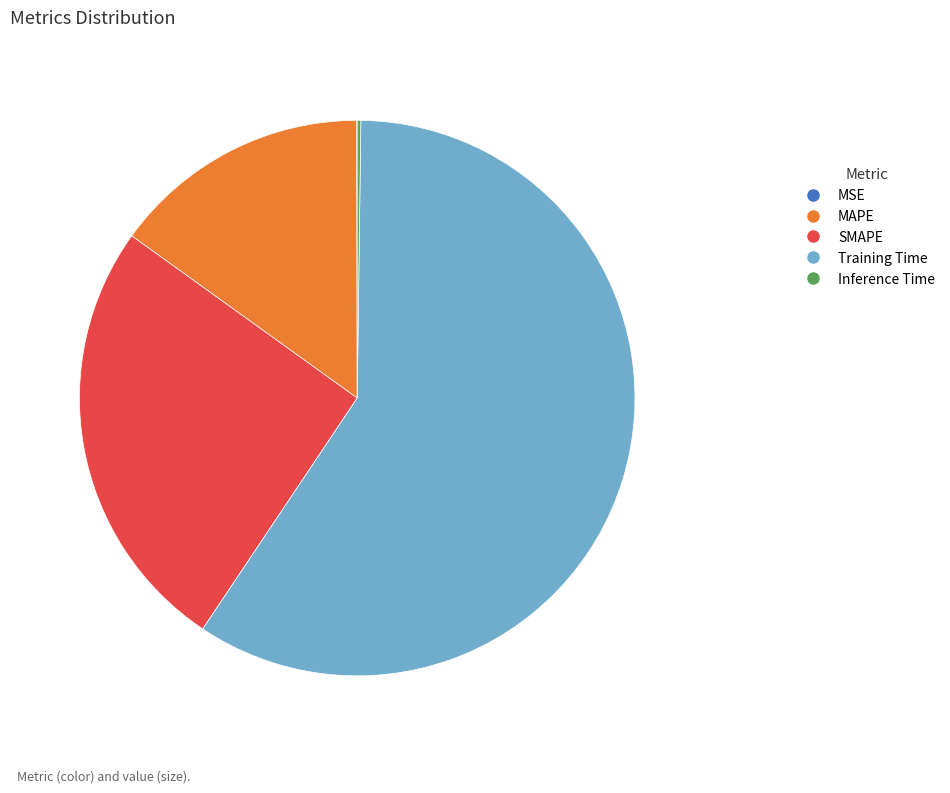

The MAPE slice represents 22% of the pie. True or false?

False